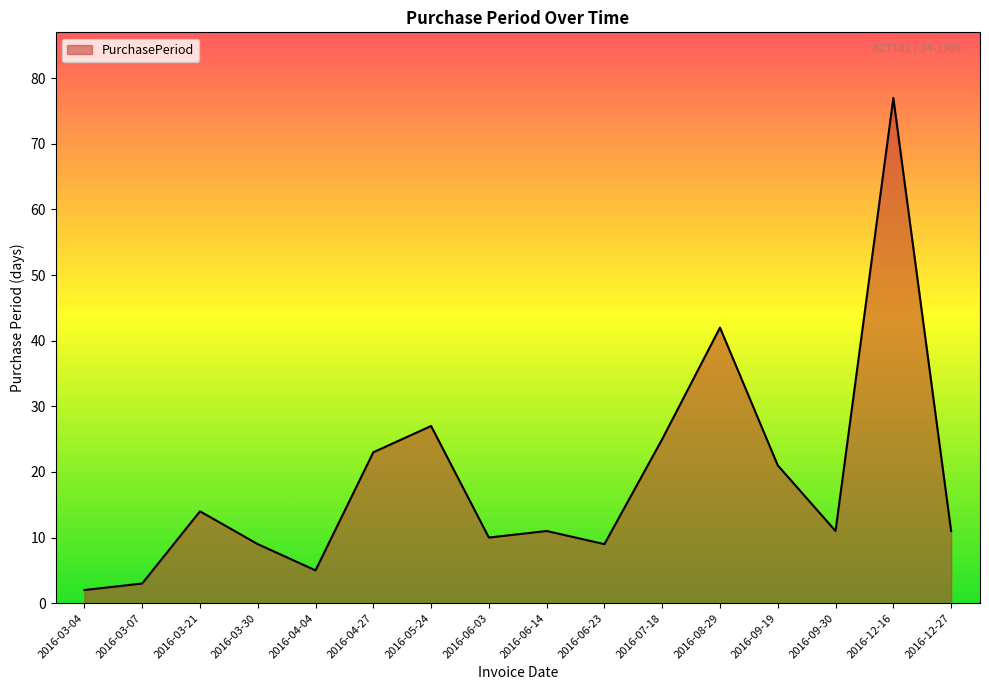

How many categories are shown in the chart?

16